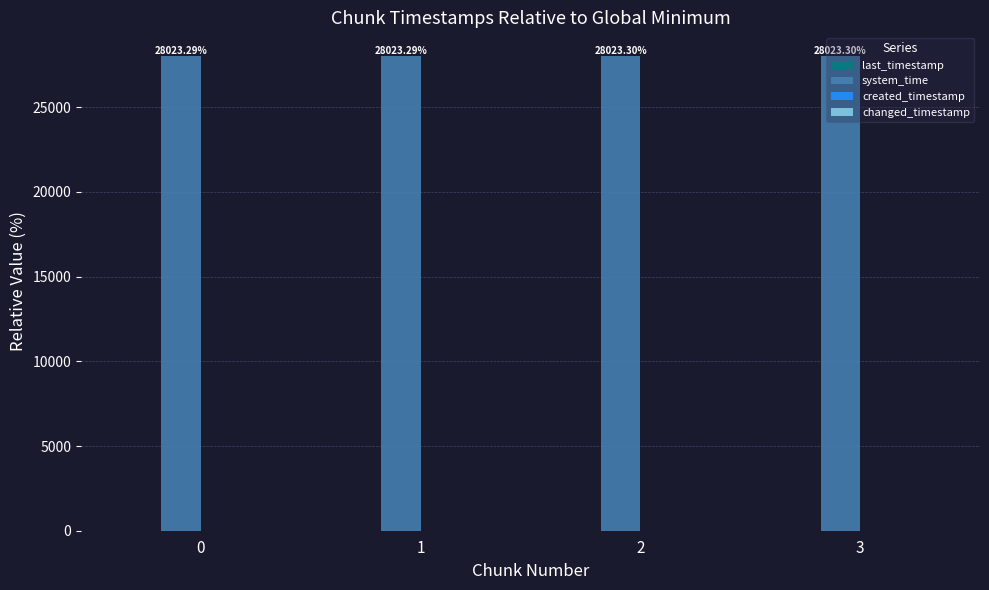

Are the bars grouped side by side (vs. stacked)?

Yes